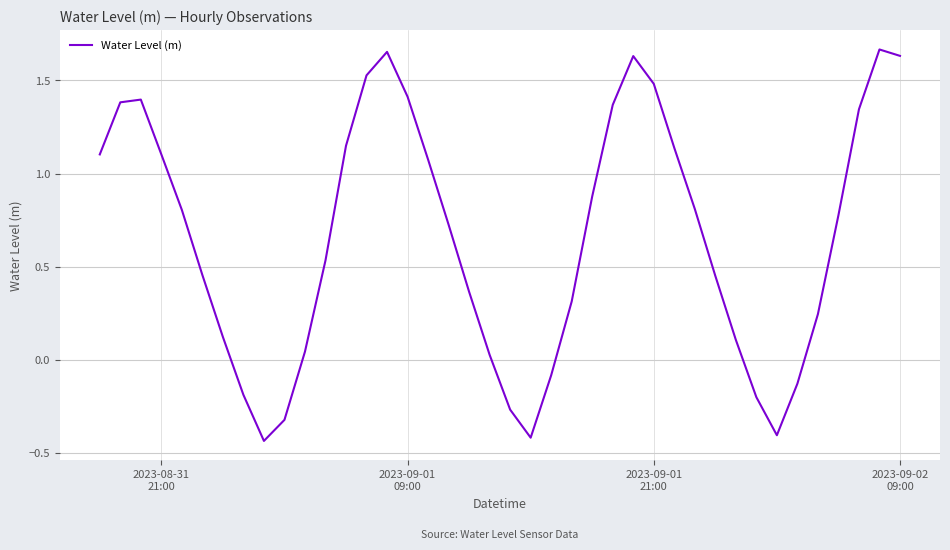

How many lines are shown in the chart?

1